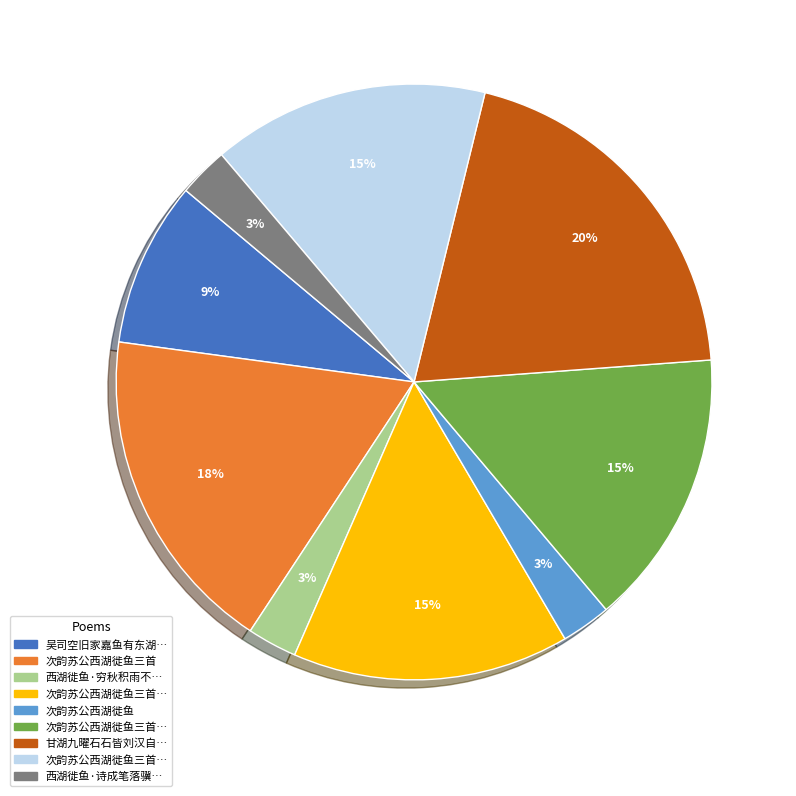

How many segments does this pie chart have?

9